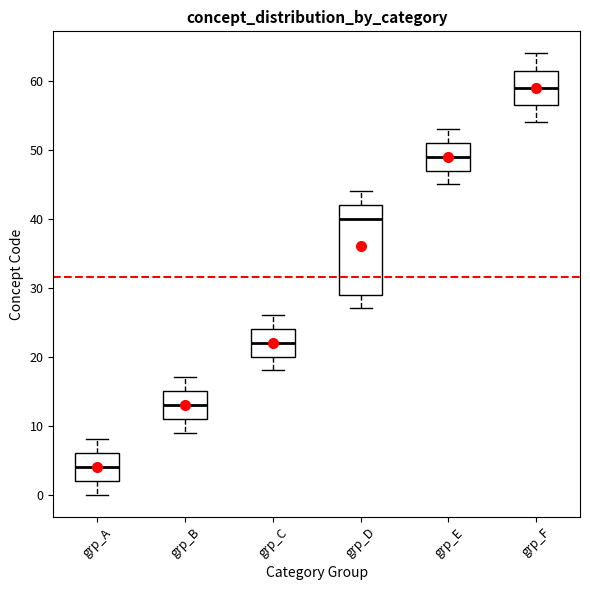

Where is the lower edge of the box for grp_B on the y-axis? The values are not printed on the chart, so give them approximately, as read against the axis.

11